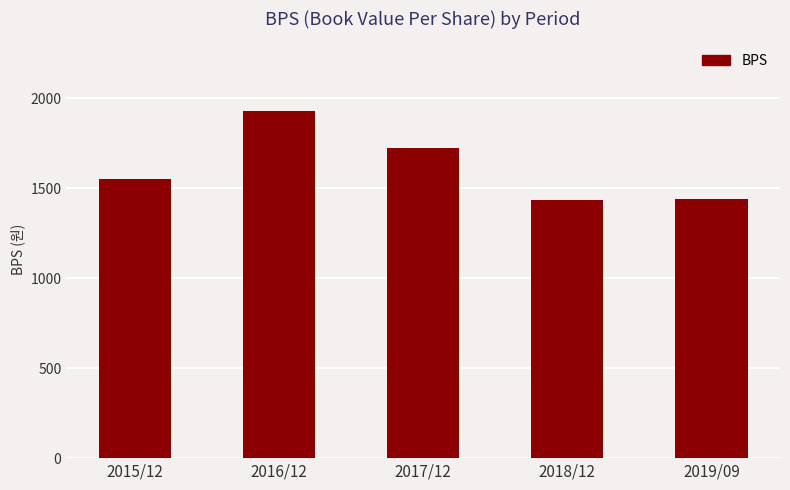

What is the ratio of the value at 2017/12 to the value at 2018/12?

1.2